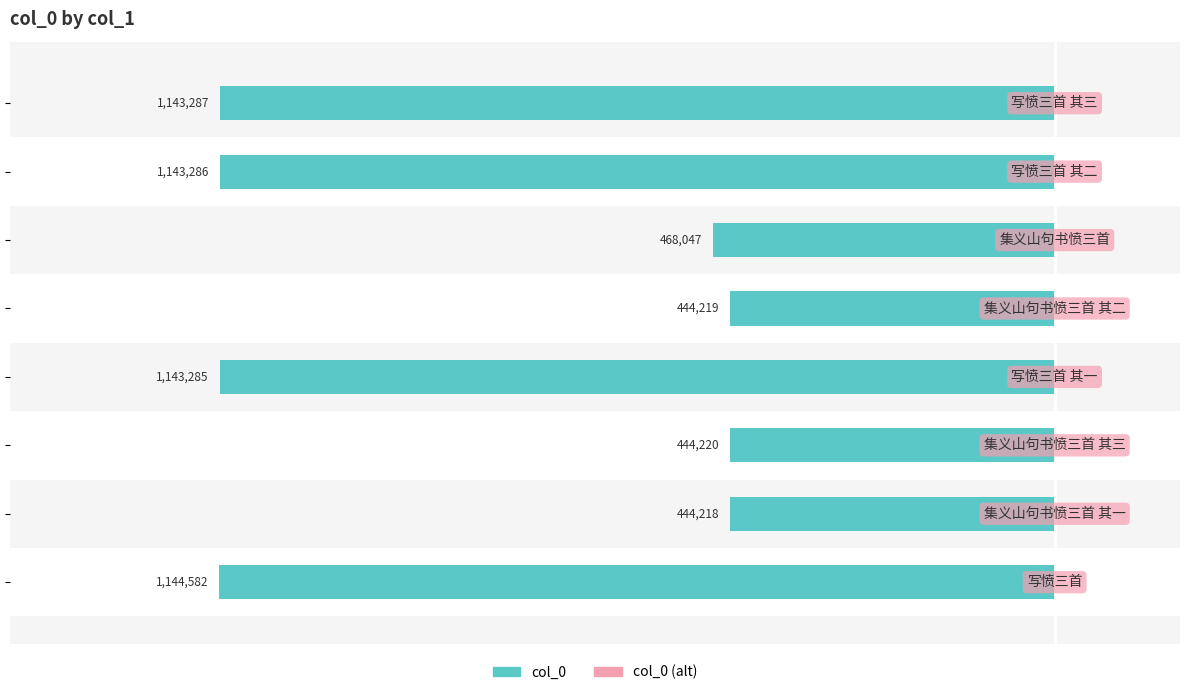

Does the chart contain any negative values?

Yes